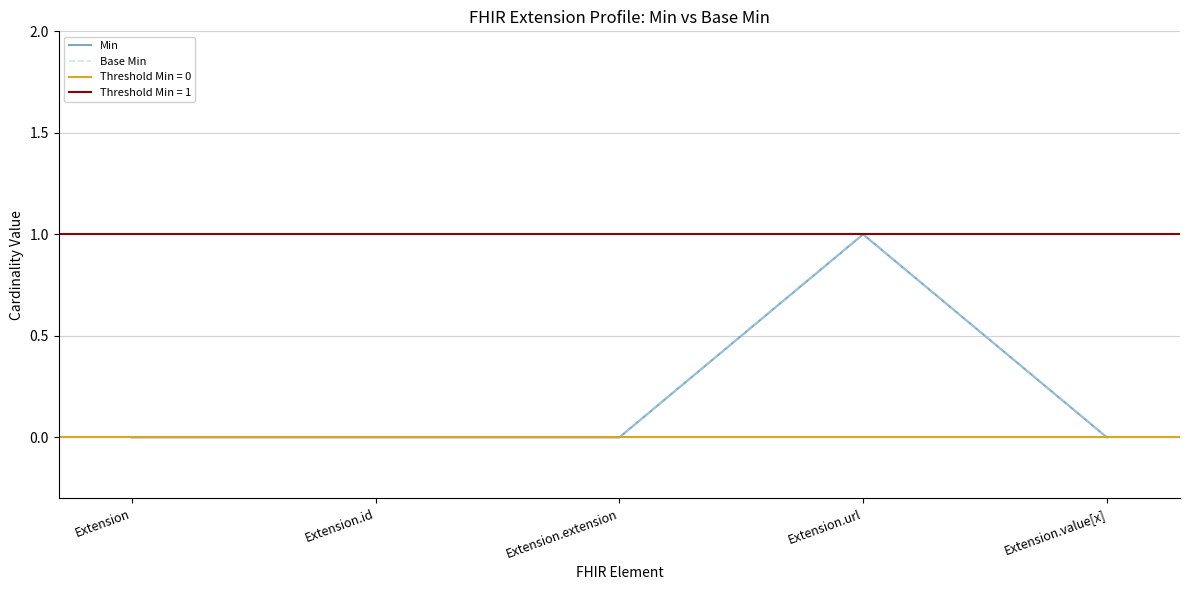

What is the difference between the Min values at Extension and Extension.url?

1